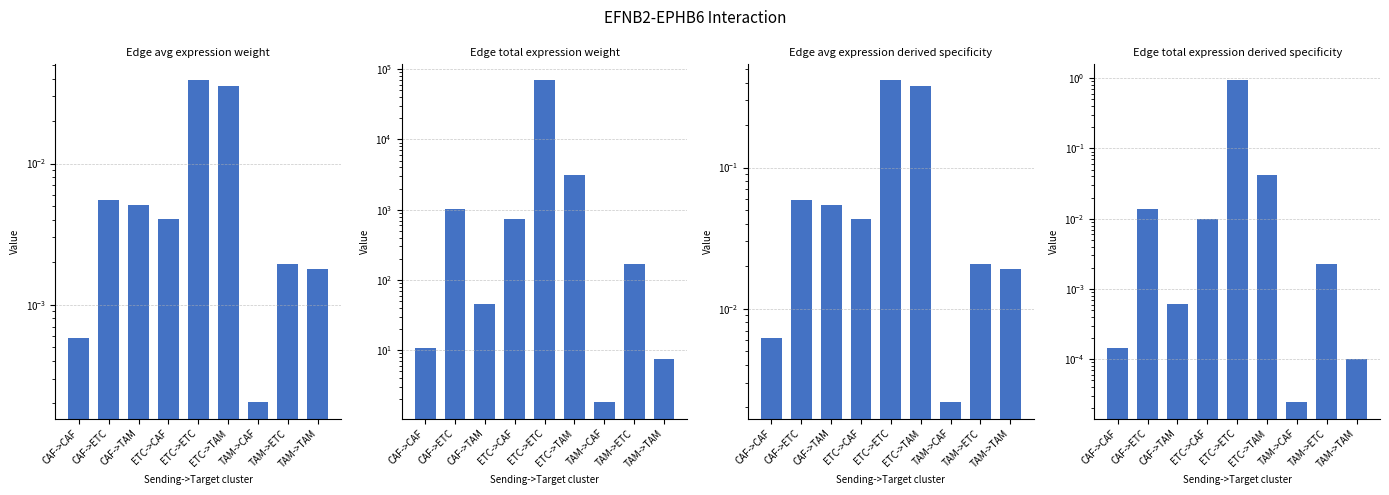

Reading left to right, what are all the values shown in this chart?

Edge average expression weight: 0.0	0.0	0.0	0.0	0.0	0.0	0.0	0.0	0.0
Edge total expression weight: 10.8	1016.9	45.4	739.0	69306.8	3090.8	1.8	169.7	7.6
Edge average expression derived specificity: 0.0	0.1	0.1	0.0	0.4	0.4	0.0	0.0	0.0
Edge total expression derived specificity: 0.0	0.0	0.0	0.0	0.9	0.0	0.0	0.0	0.0